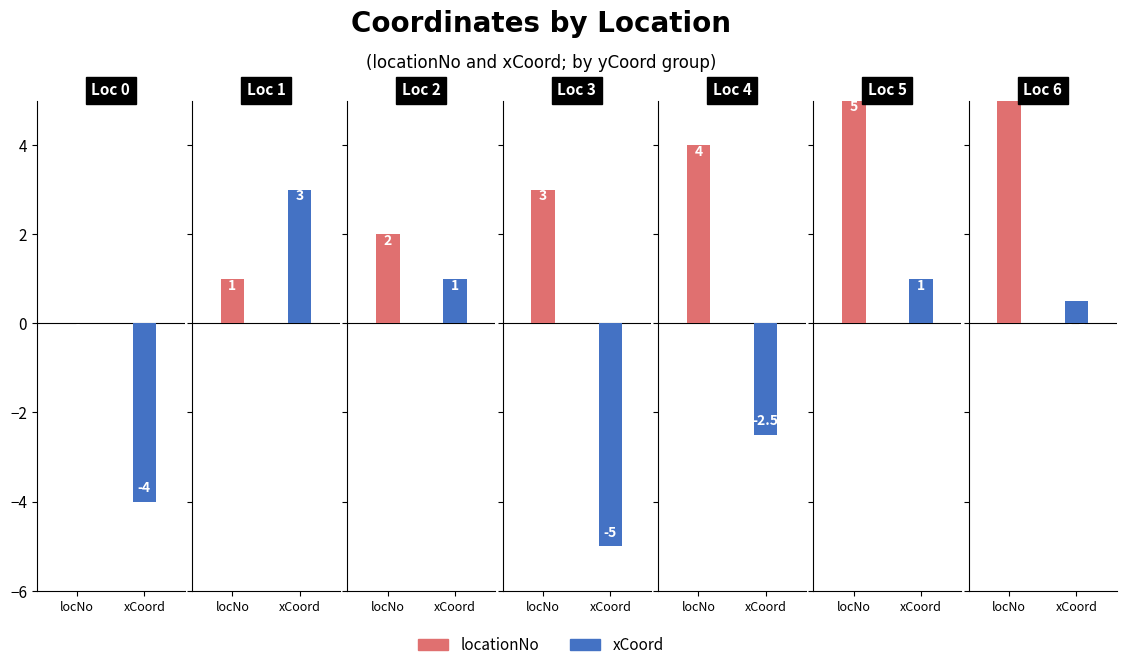

List the series in order of their peak value, highest first.

locationNo, xCoord